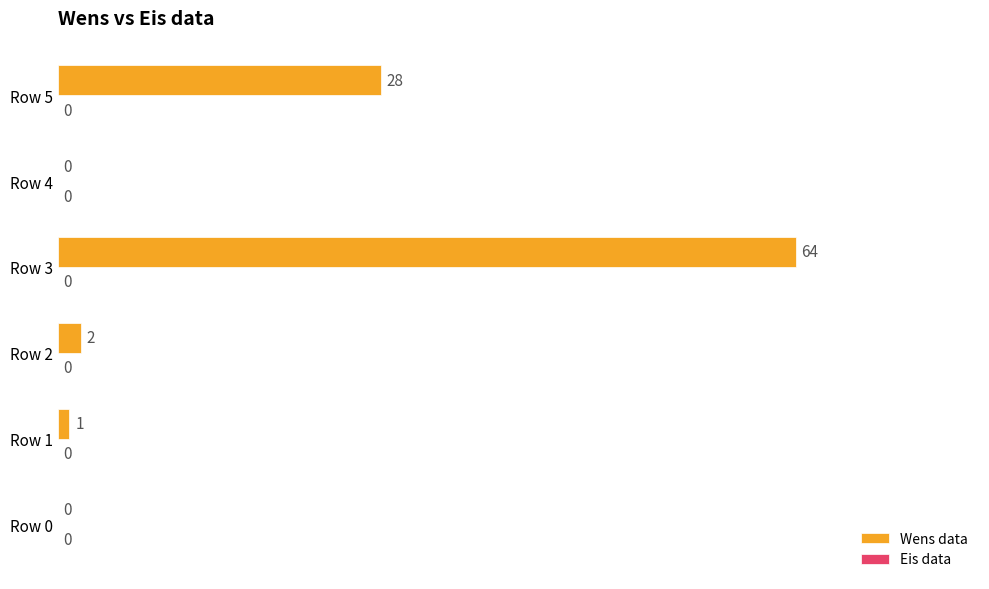

The value at Row 5 is 28. True or false?

True